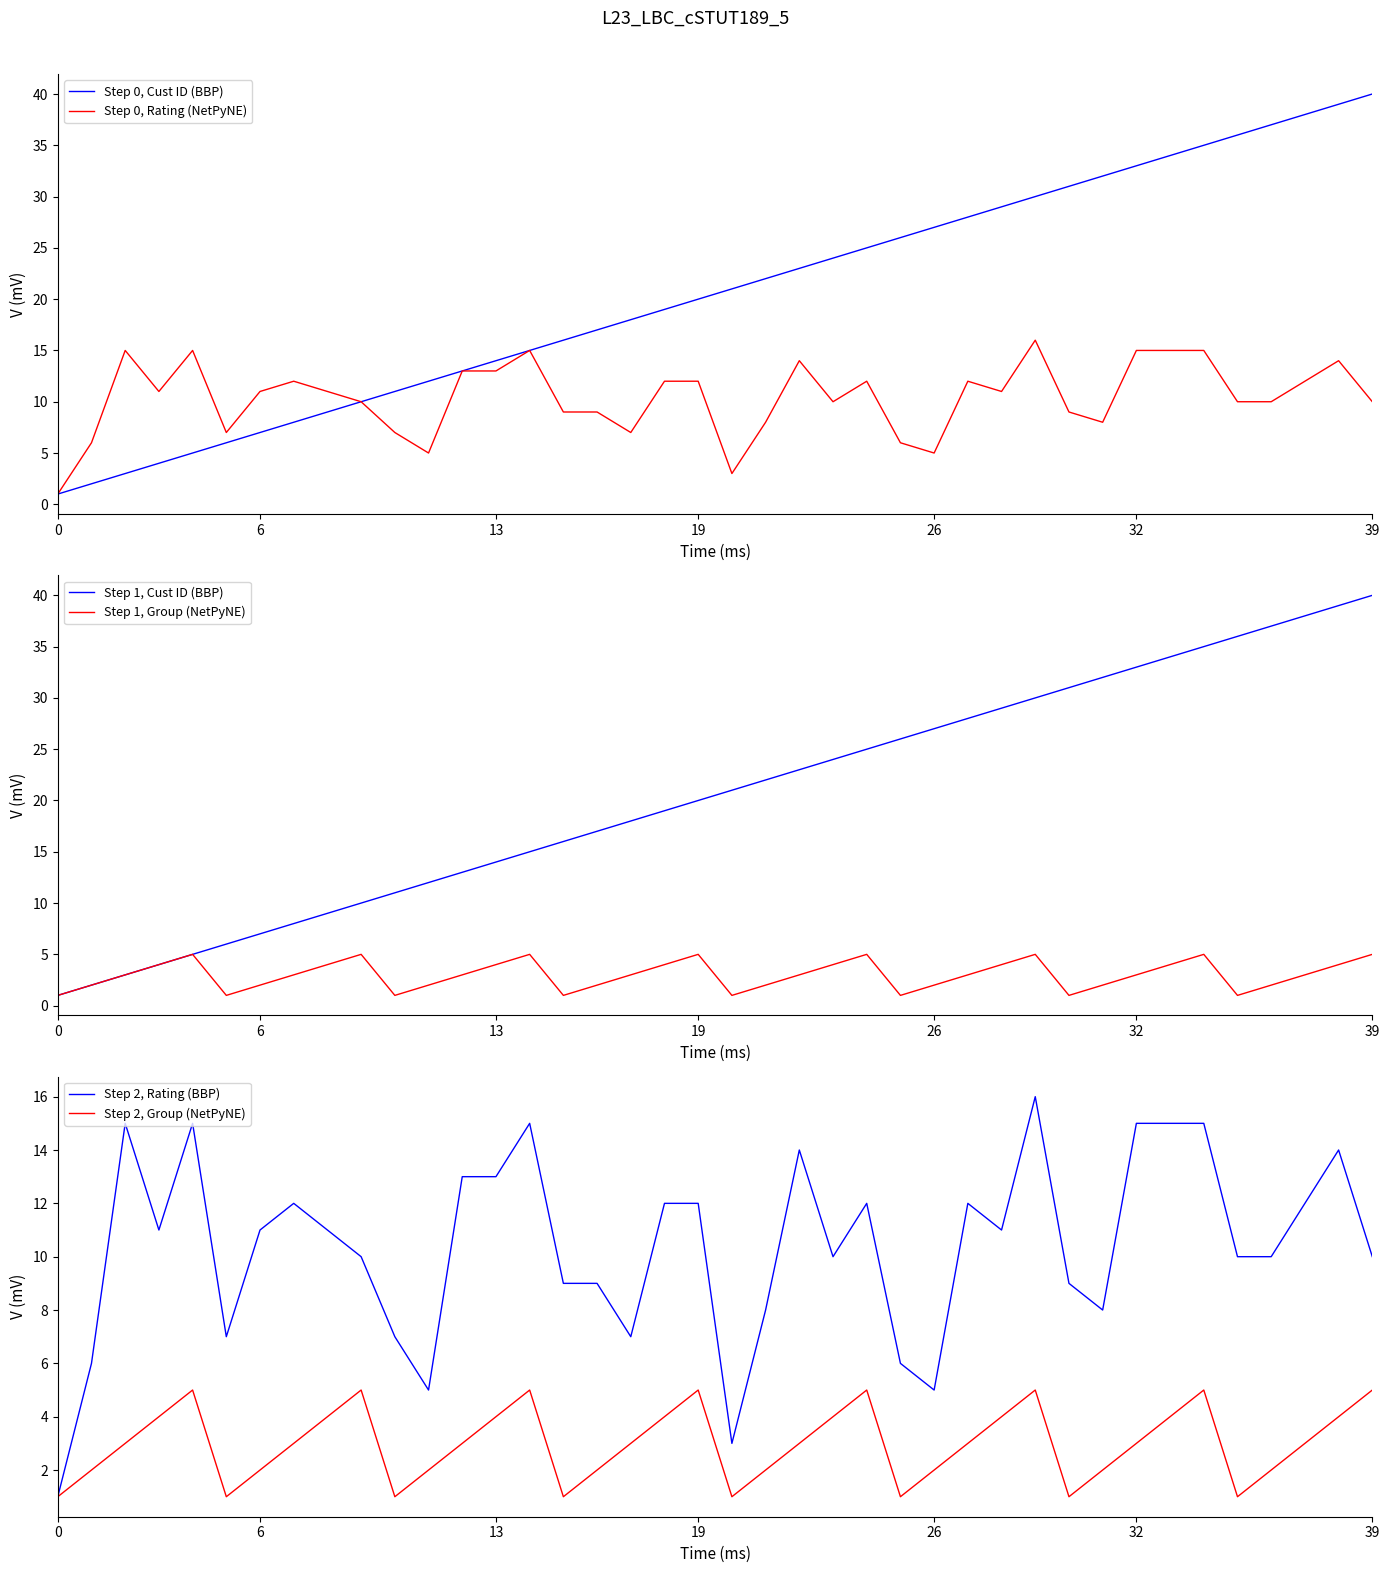

Which series changed the most between 34 and 35?

Step 0, Rating (NetPyNE)